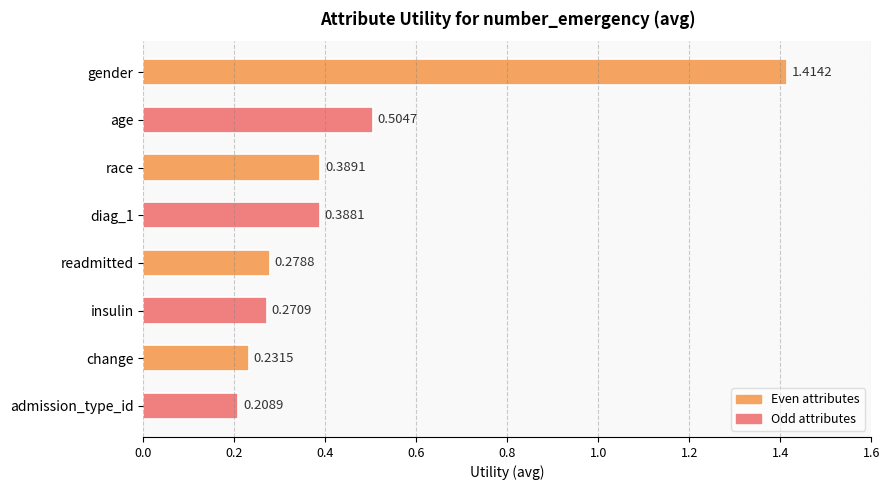

Rank the categories by value from highest to lowest.

gender, age, race, diag_1, readmitted, insulin, change, admission_type_id